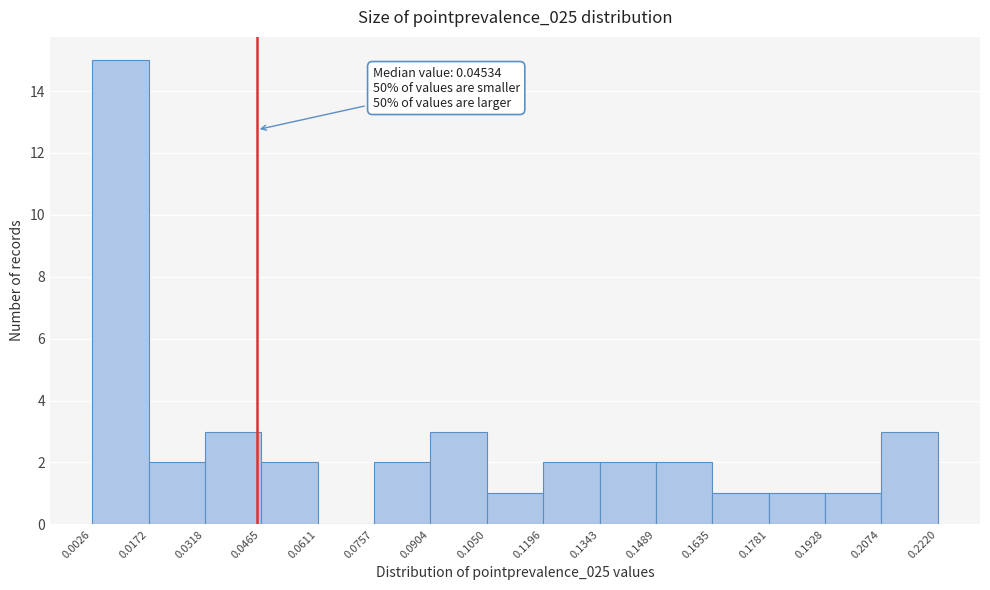

Which range on the x-axis has the tallest bar?

0.0026 to 0.0172